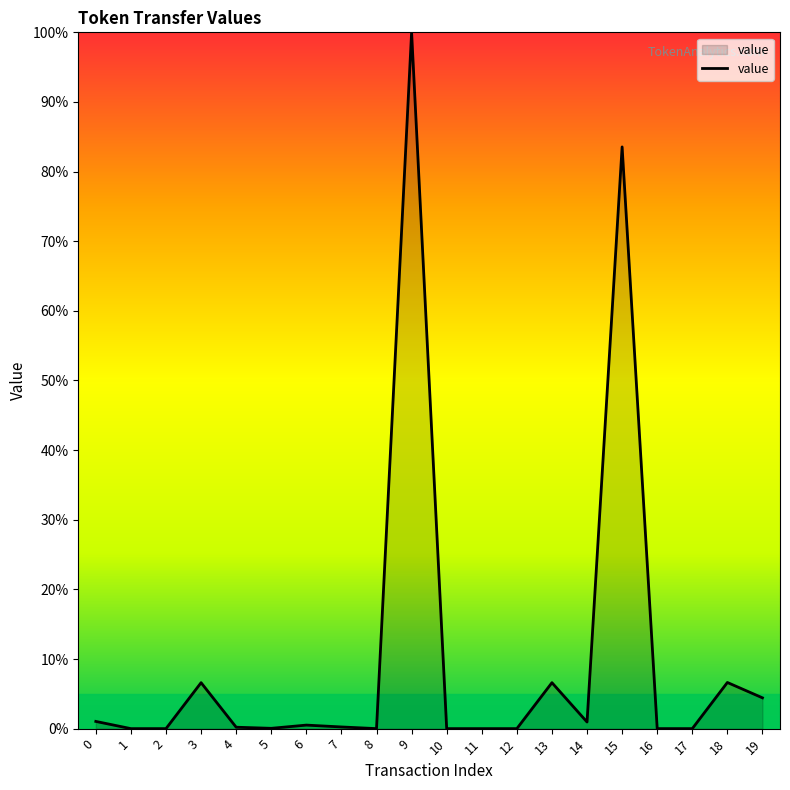

True or false: the data shows 0.0 at 16.

True